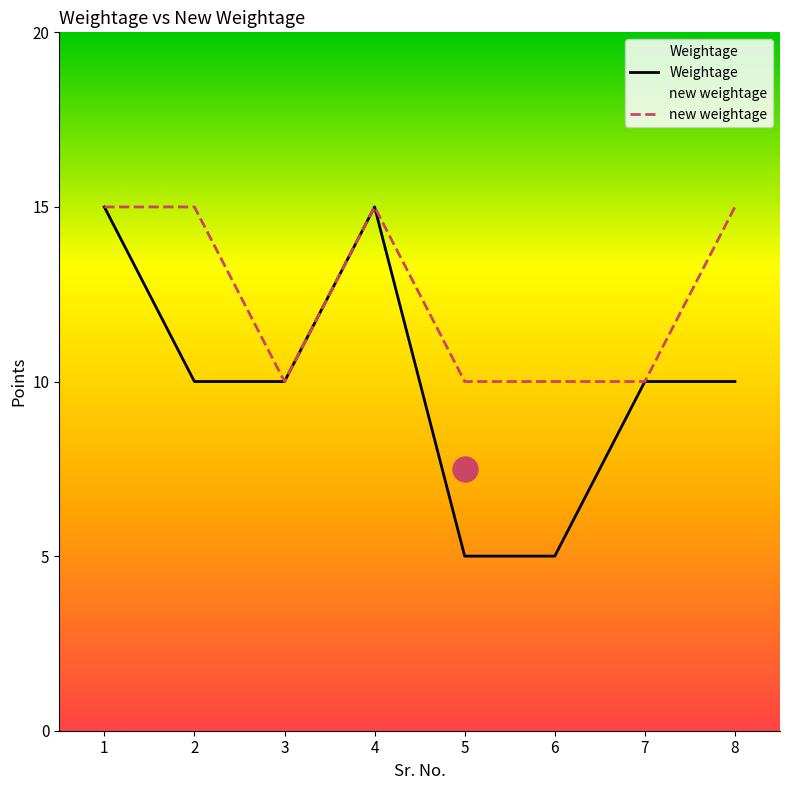

At which label is Weightage closest to 10?

2